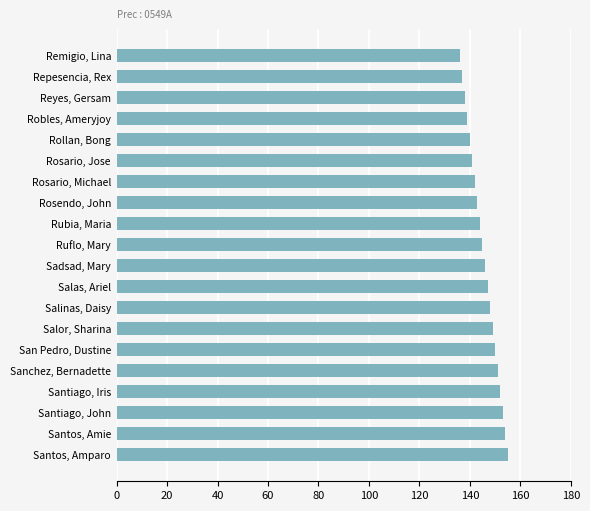

Read the value at Sadsad, Mary.

146